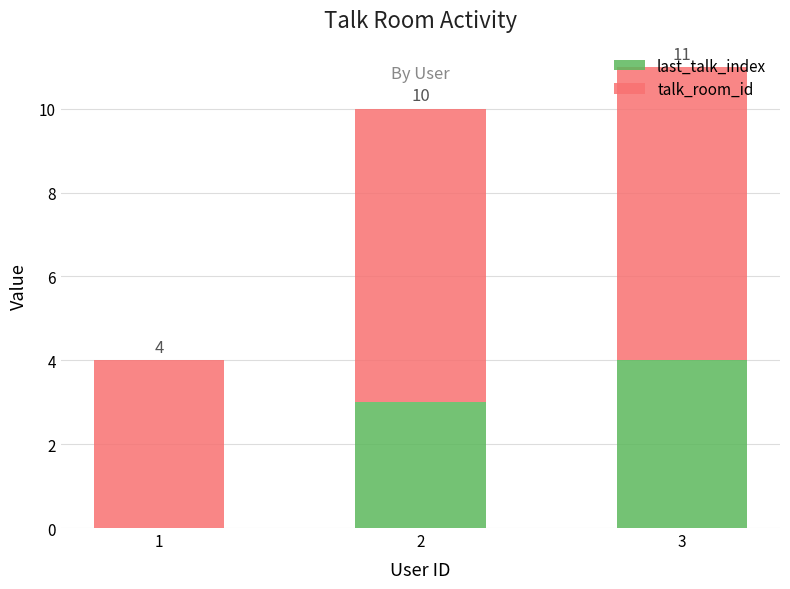

What is the value of the last_talk_index bar at the 3rd from the left?

4